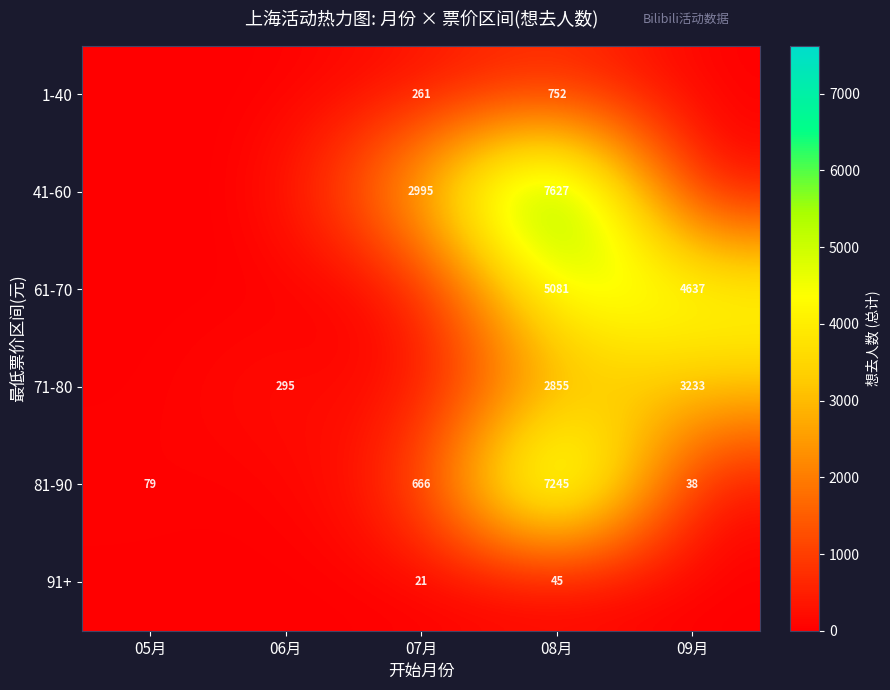

The 41-60 series shows 12267 at 08月. True or false?

False